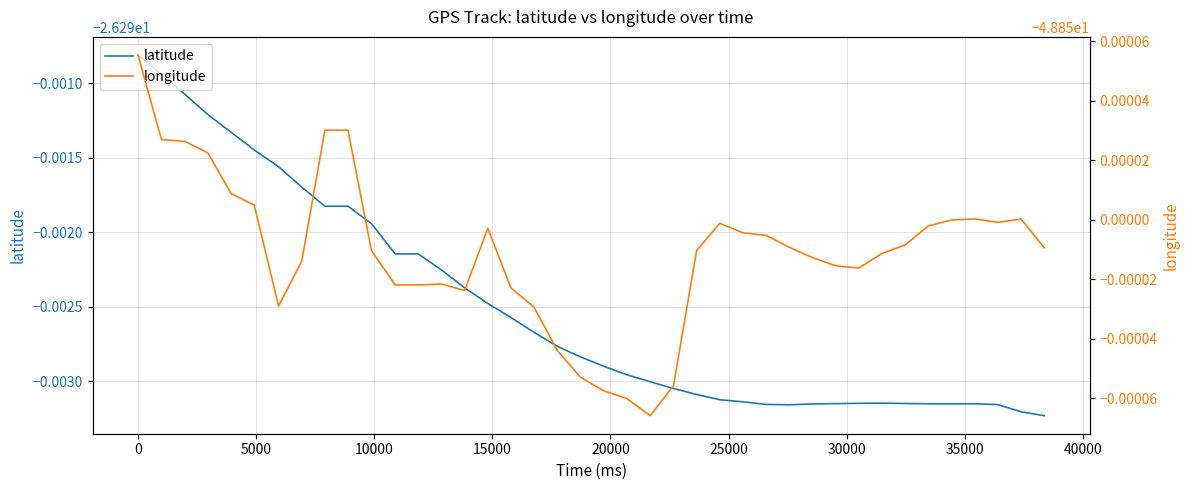

True or false: longitude has a value of -48.8 at 40000.

True